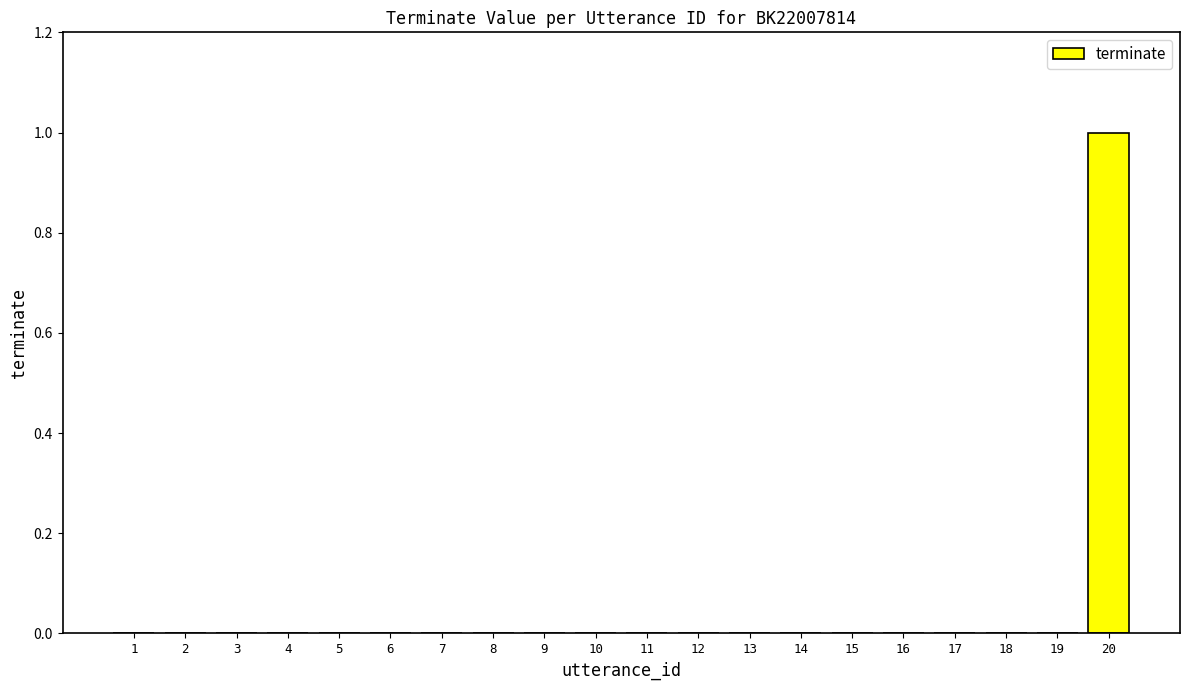

At which category does the chart reach its peak across all series?

20